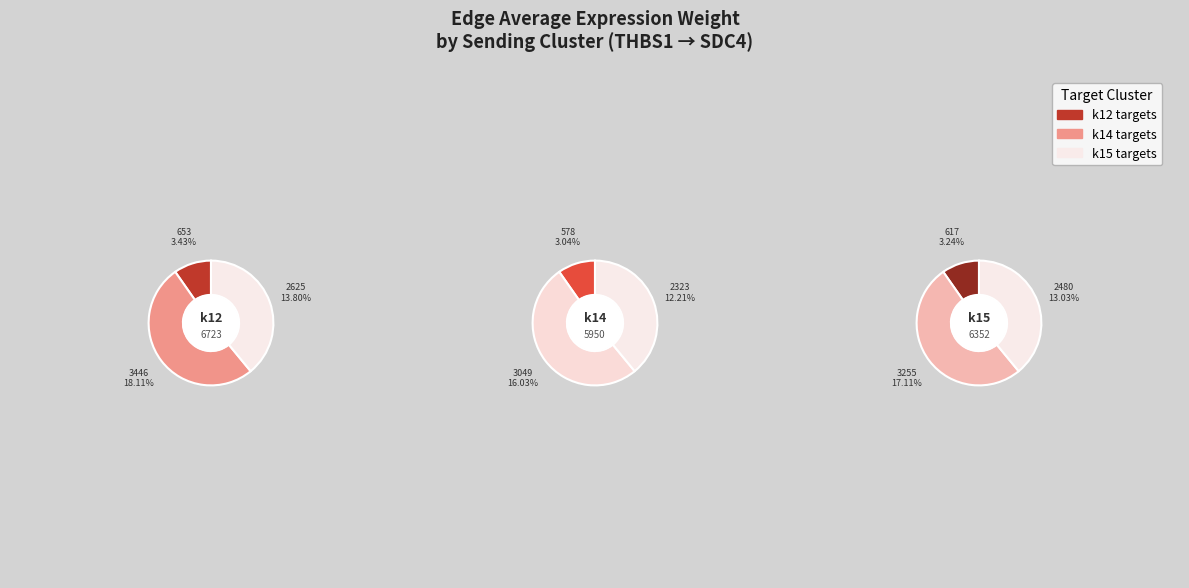

What percentage is the k12->k15 slice, to the nearest percent?

14%